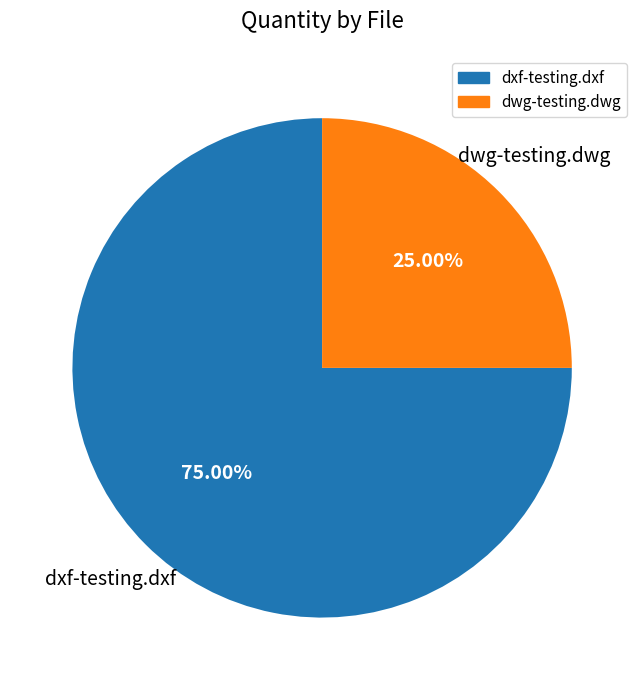

Rank the categories by value from highest to lowest.

dxf-testing.dxf, dwg-testing.dwg